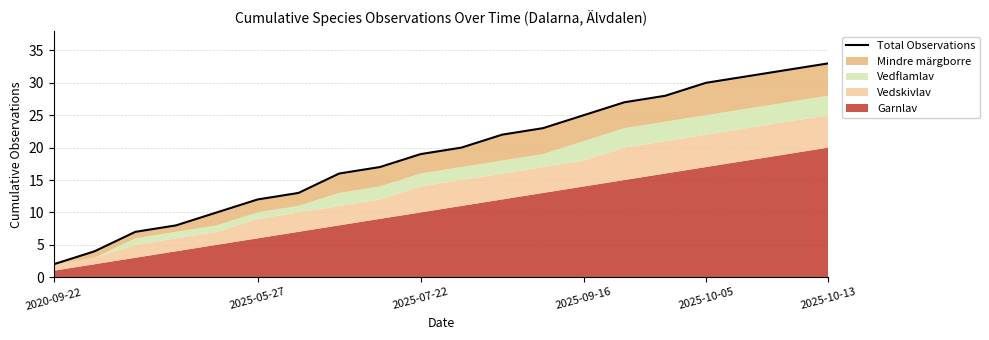

True or false: the data shows 18 at 2025-10-05.

False